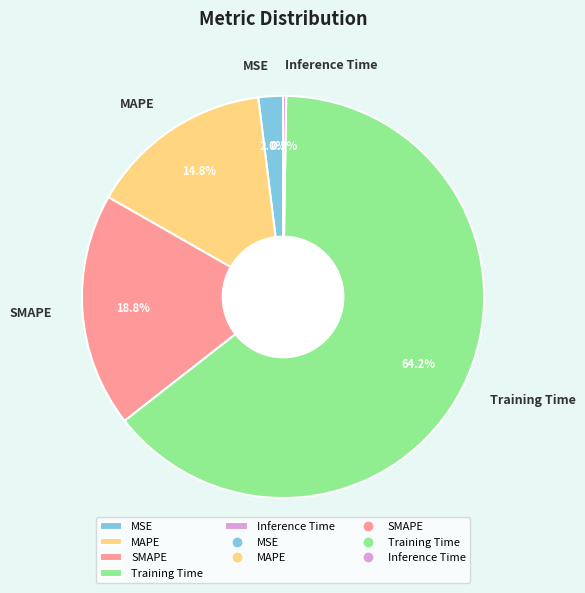

How much of the chart is everything except MAPE?

85.2%